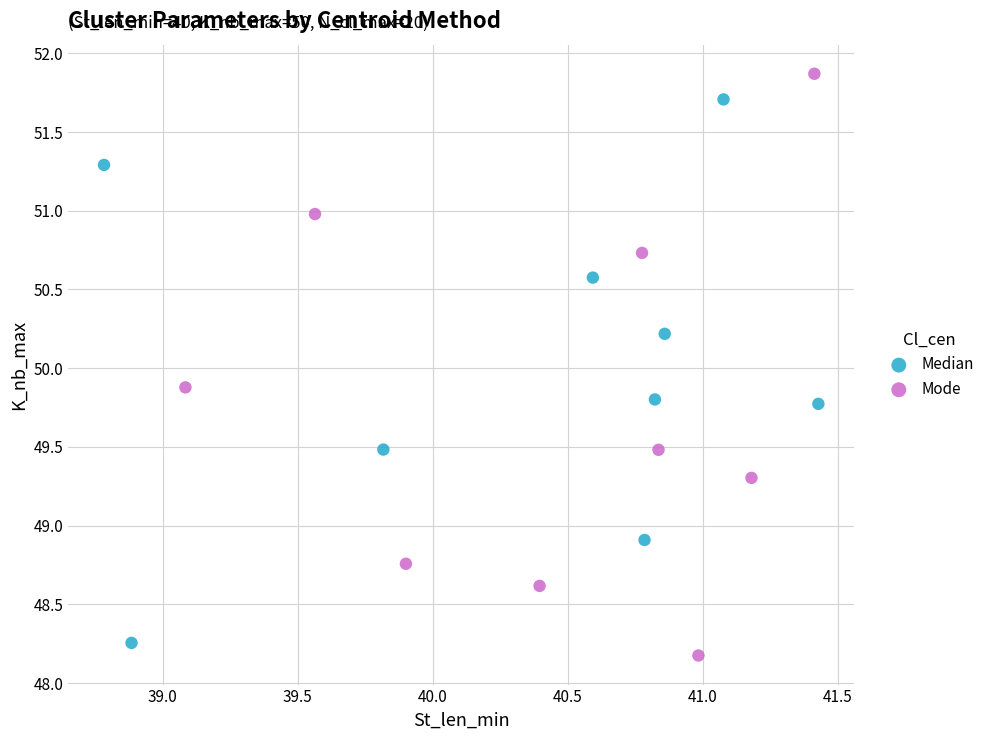

Which series has the widest spread of Y values?

Mode